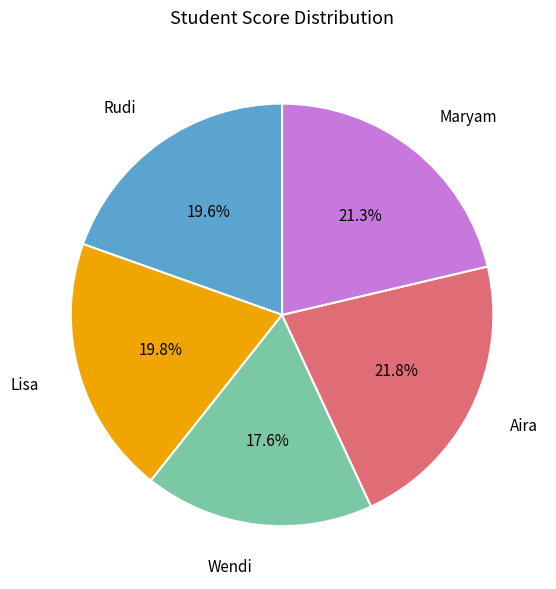

How many slices are in this pie chart?

5